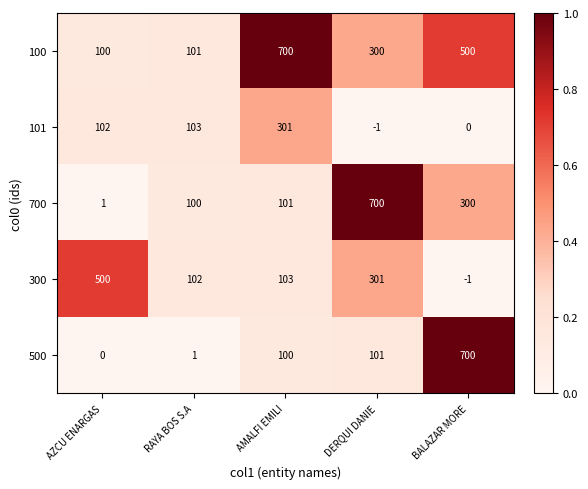

What is the difference between the second highest and minimum values in the 500 series?

101